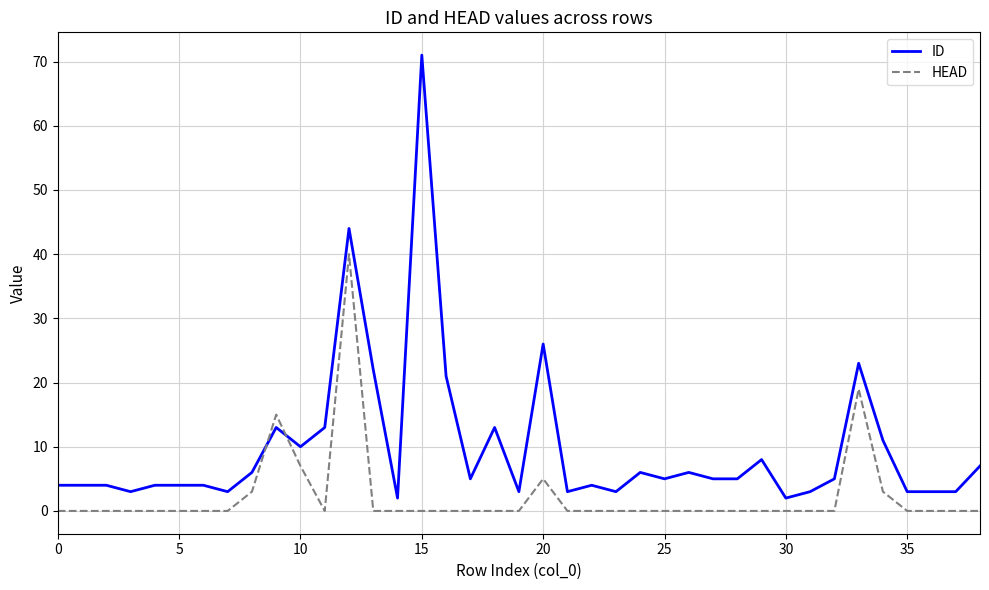

Rank the series by their average value, from highest to lowest.

ID, HEAD